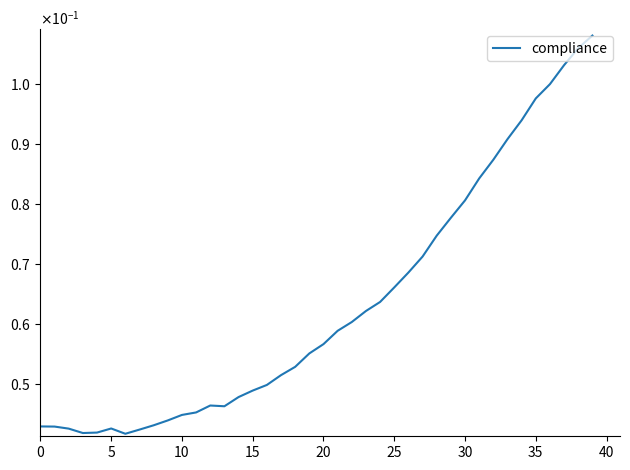

Reading left to right, list all the values displayed in this chart.

0.0	0.0	0.0	0.0	0.0	0.0	0.0	0.0	0.0	0.0	0.0	0.0	0.0	0.0	0.0	0.0	0.0	0.1	0.1	0.1	0.1	0.1	0.1	0.1	0.1	0.1	0.1	0.1	0.1	0.1	0.1	0.1	0.1	0.1	0.1	0.1	0.1	0.1	0.1	0.1